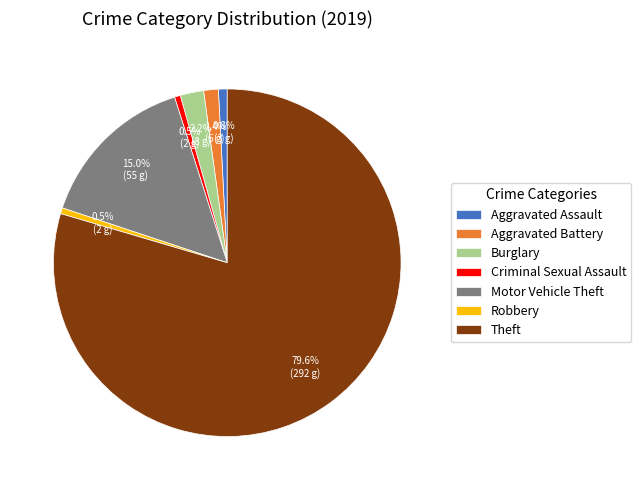

Does Theft represent more than half of the total?

Yes